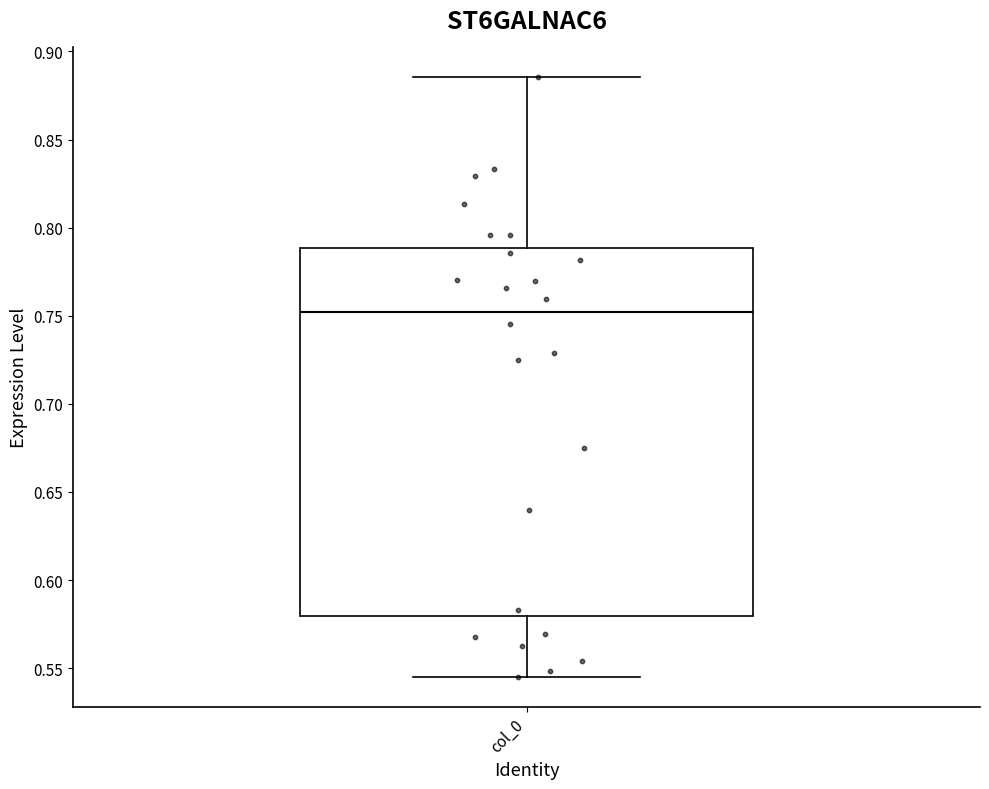

Read this box plot against the y-axis: the position of the median line, the range covered by the box, and the ends of both whiskers. The values are not printed on the chart, so give them approximately, as read against the axis.

median 0.750, box 0.580 to 0.790, whiskers 0.545 to 0.885